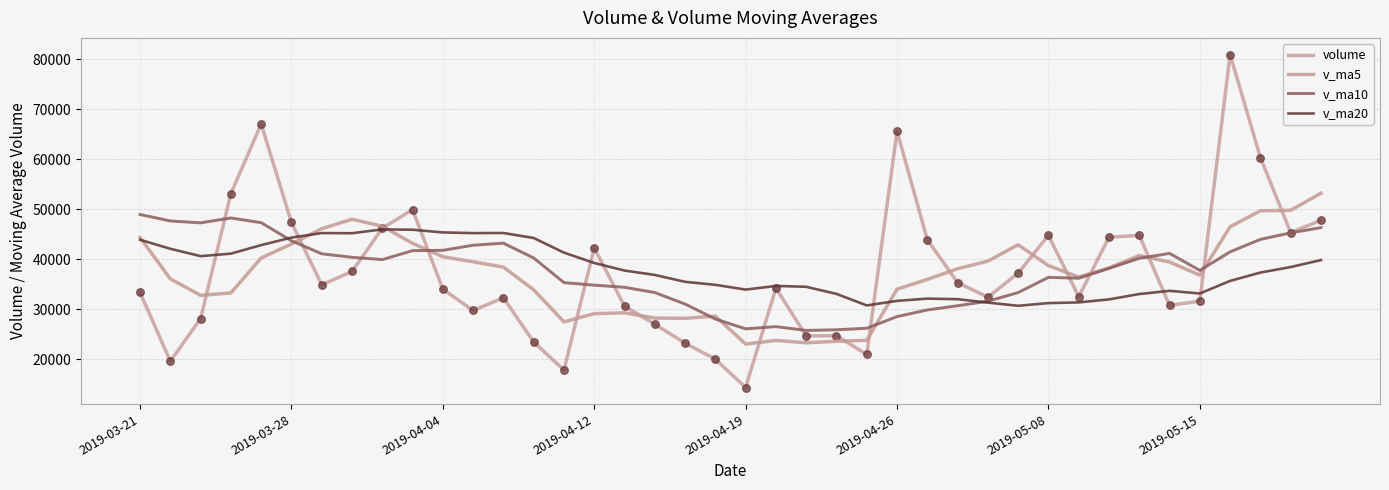

What is the lowest value of the v_ma10 series?

25754.4